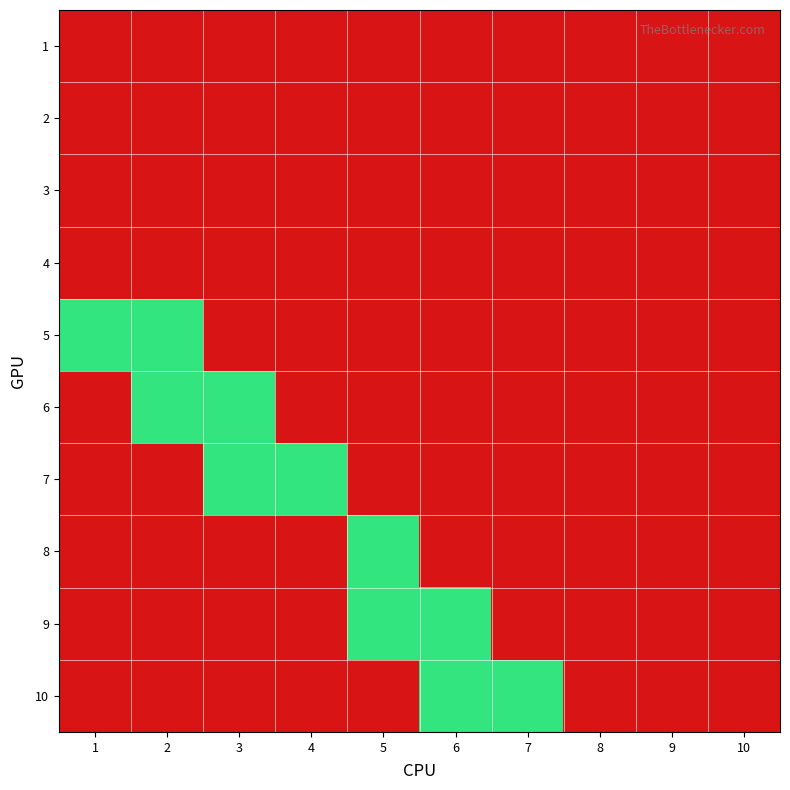

Rank the series by their maximum value, from highest to lowest.

5, 6, 7, 8, 9, 10, 1, 2, 3, 4